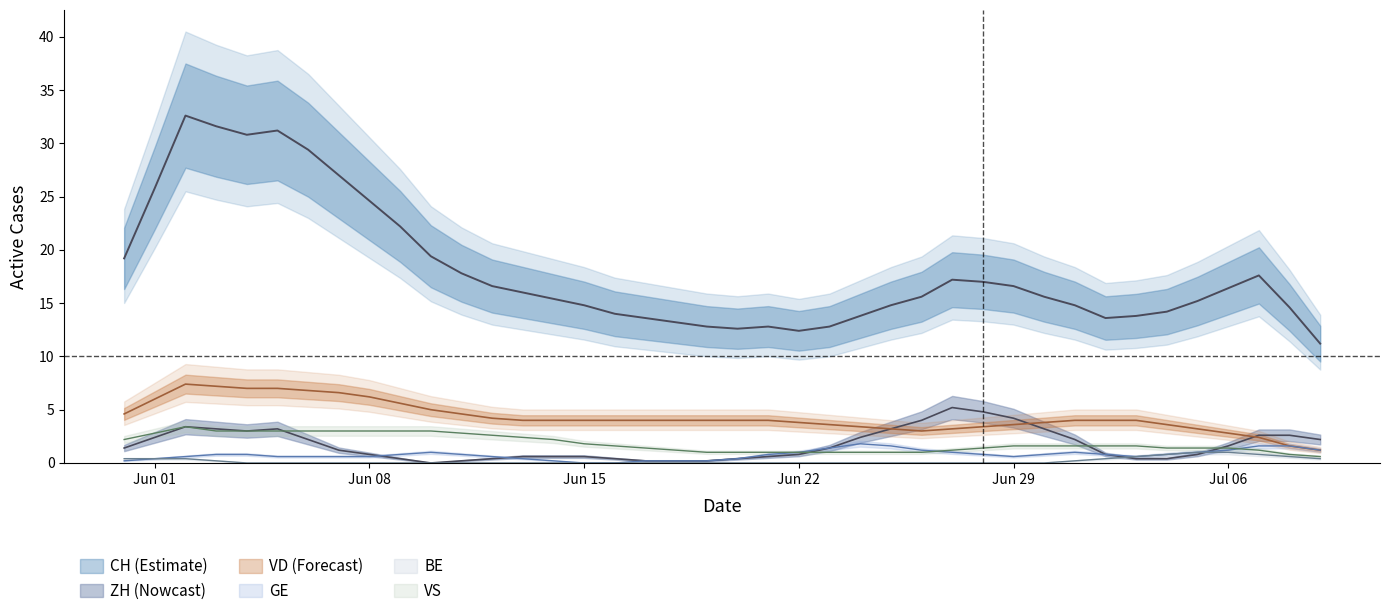

What is the sum of the ZH values at 2020-06-16 and 2020-06-20?

1